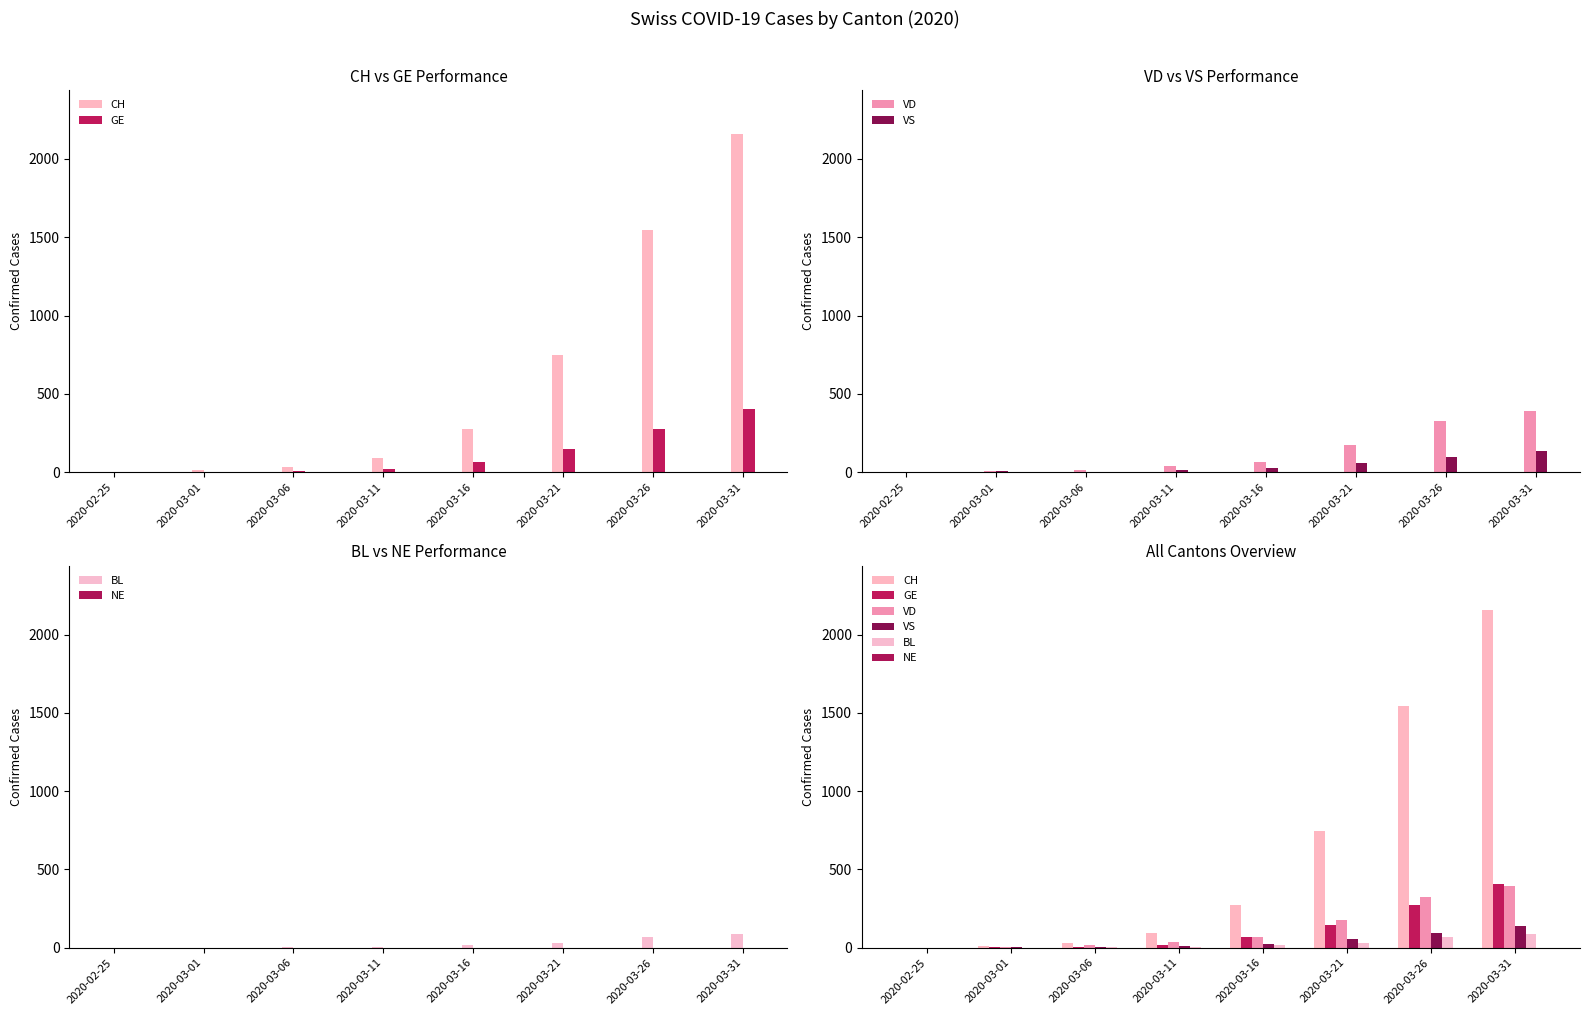

What value does the BL series have at 2020-03-06, to the nearest 5?

5